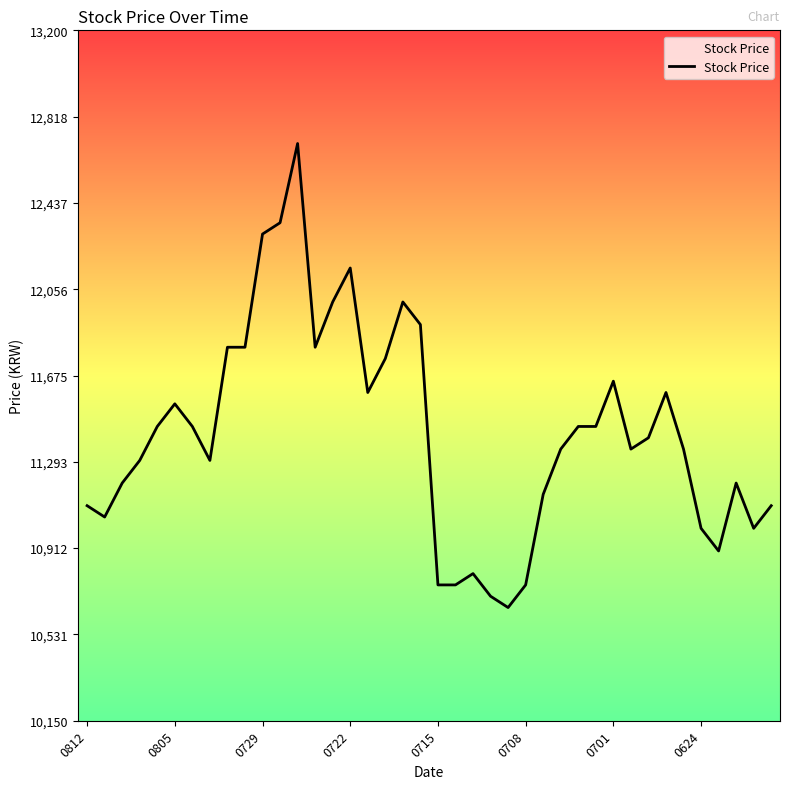

What is the minimum value shown in the chart?

10650